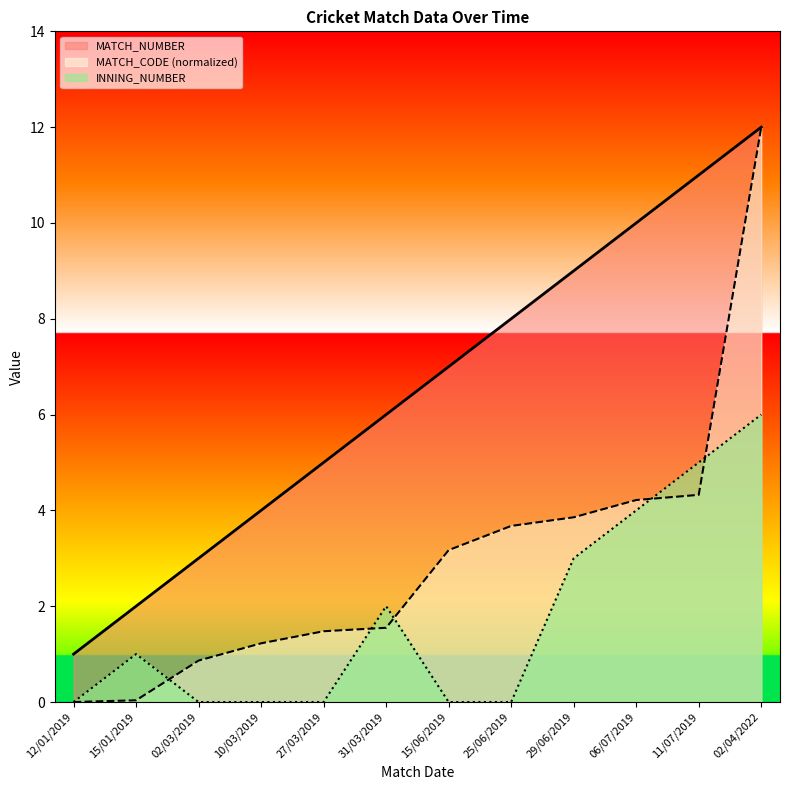

Does the chart have visible grid lines?

No